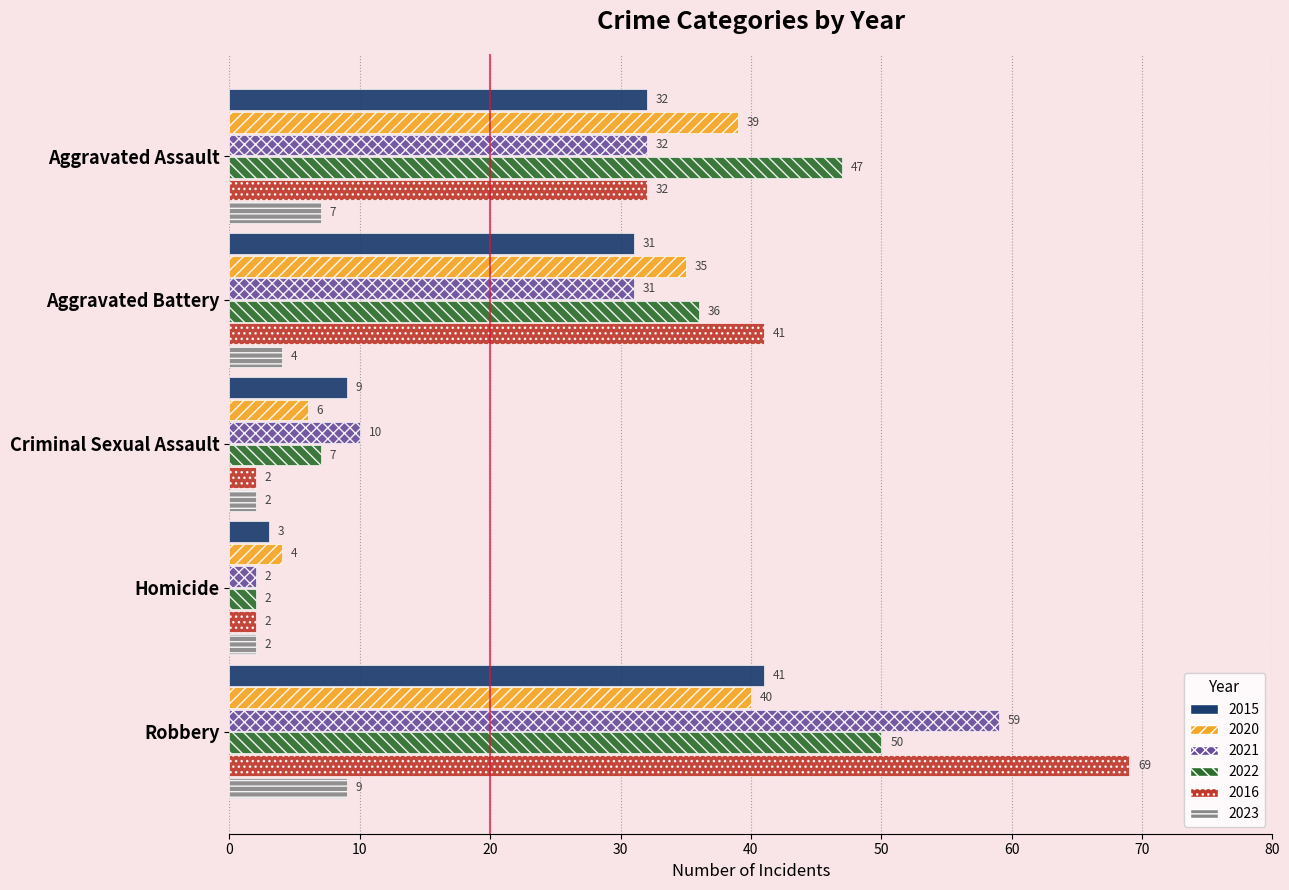

At how many categories does at least one series exceed 28?

3